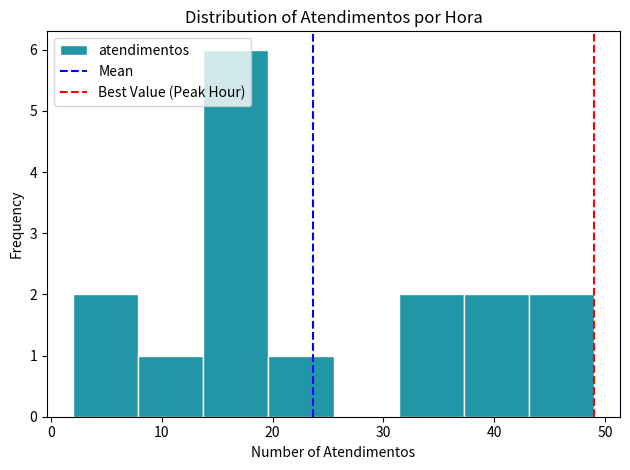

Reading left to right, list every bar in this chart as the range it spans on the x-axis followed by its height. Neither the bar edges nor the heights are printed on the chart, so give them approximately, as read against the axes.

2 to 8: 2
8 to 14: 1
14 to 20: 6
20 to 26: 1
26 to 31: 0
31 to 37: 2
37 to 43: 2
43 to 49: 2